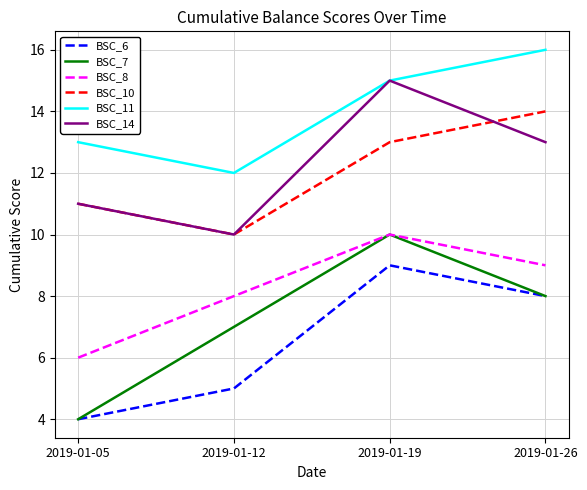

Reading left to right, transcribe all the data shown in this chart.

BSC_6: 4	5	9	8
BSC_7: 4	7	10	8
BSC_8: 6	8	10	9
BSC_10: 11	10	13	14
BSC_11: 13	12	15	16
BSC_14: 11	10	15	13